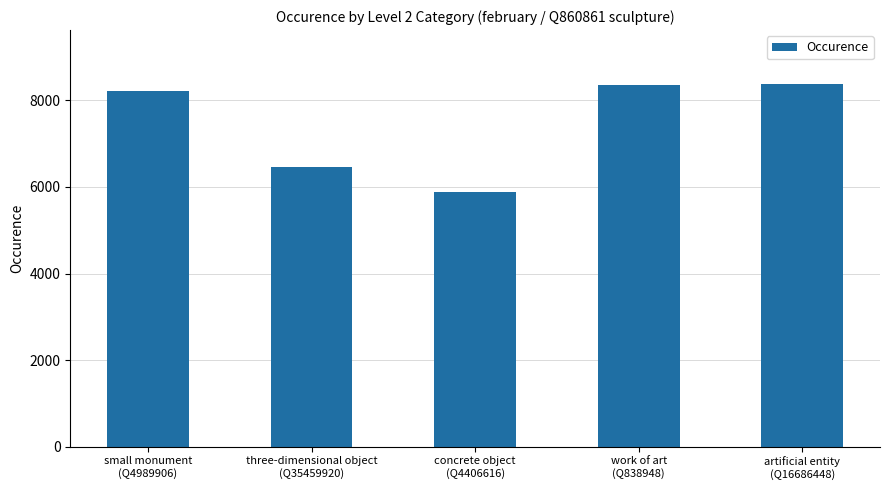

The value at work of art
(Q838948) is 4789. True or false?

False